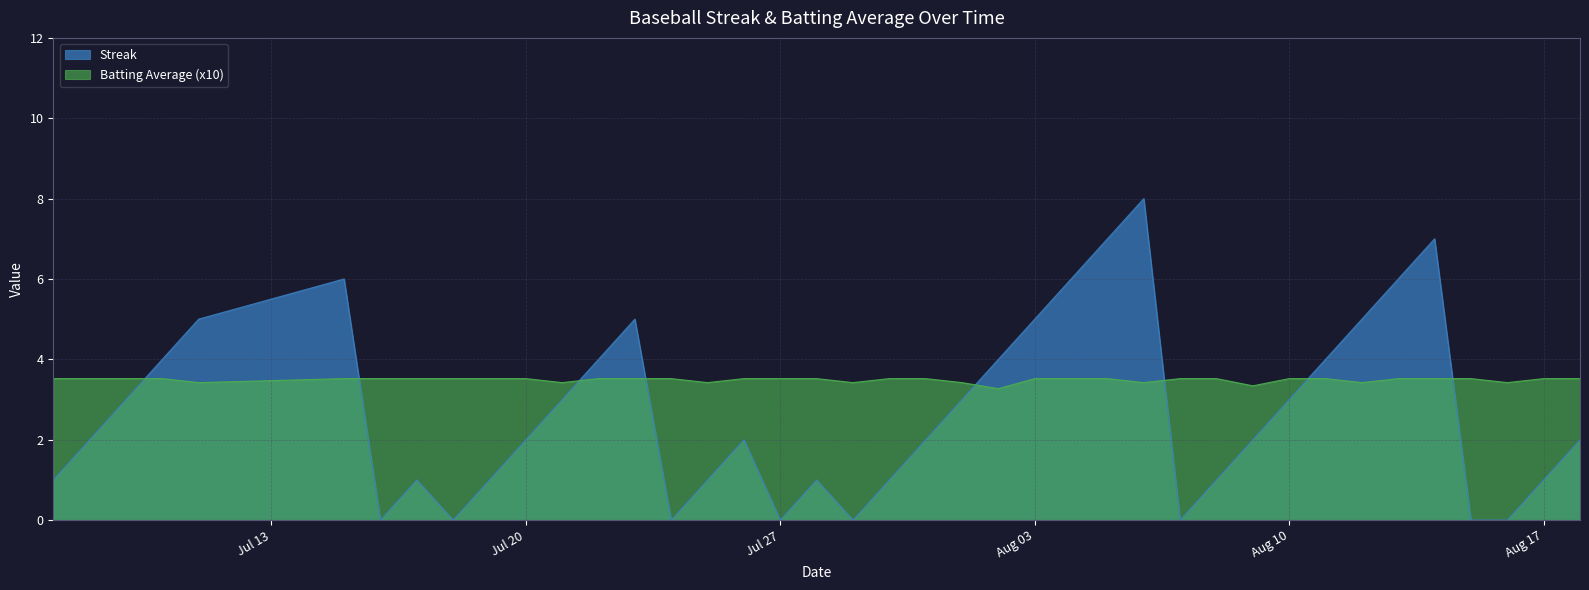

What is the sum of the Batting Average (x10) values at 2010-07-18 and 2010-07-22?

7.0